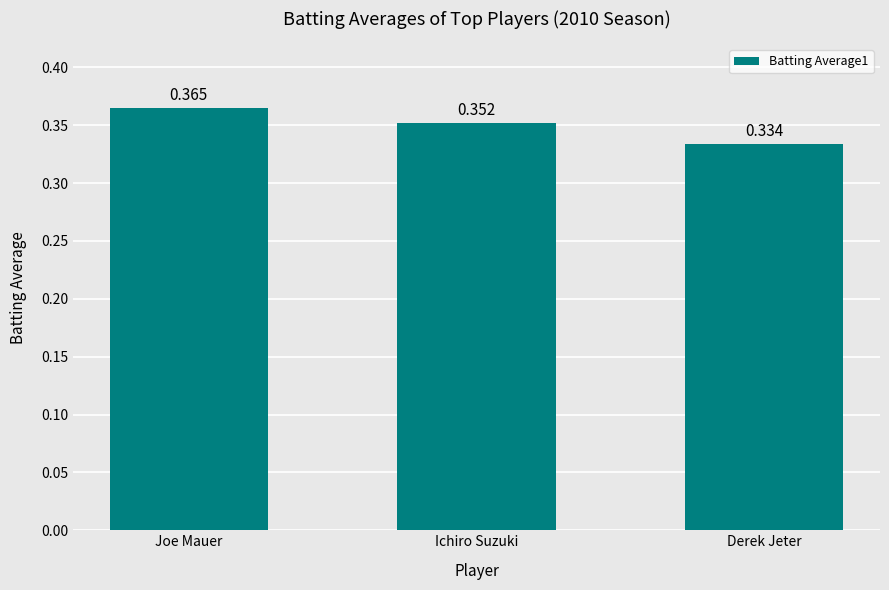

List the labels in order of value, largest first.

Joe Mauer, Ichiro Suzuki, Derek Jeter